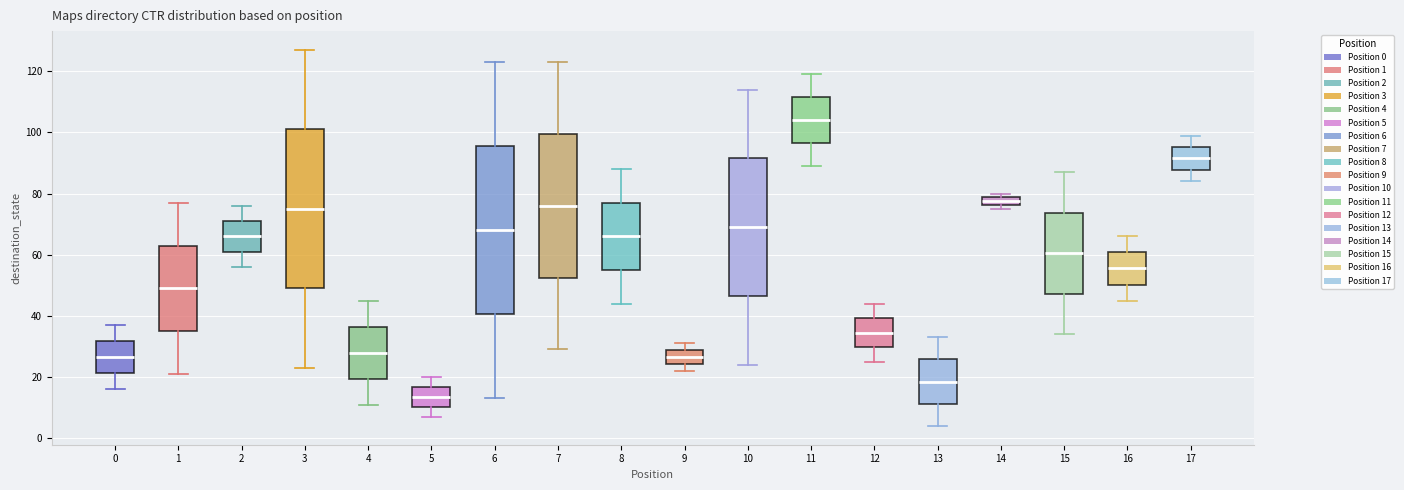

Where is the upper edge of the box at x = 1 on the y-axis? The values are not printed on the chart, so give them approximately, as read against the axis.

64